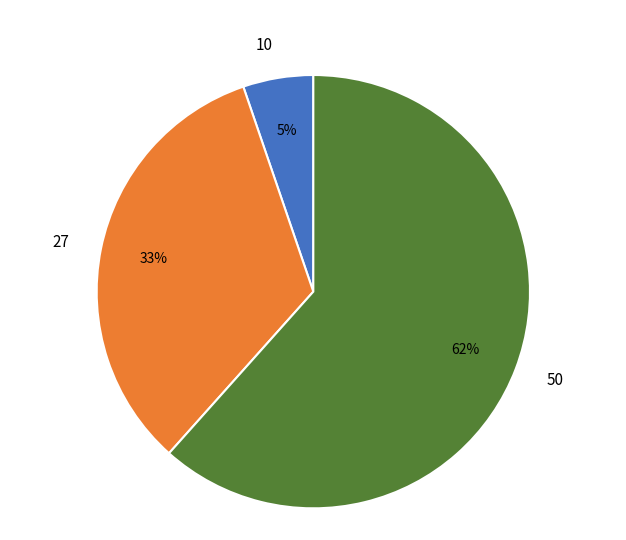

True or false: 27 accounts for 24% of the total.

False